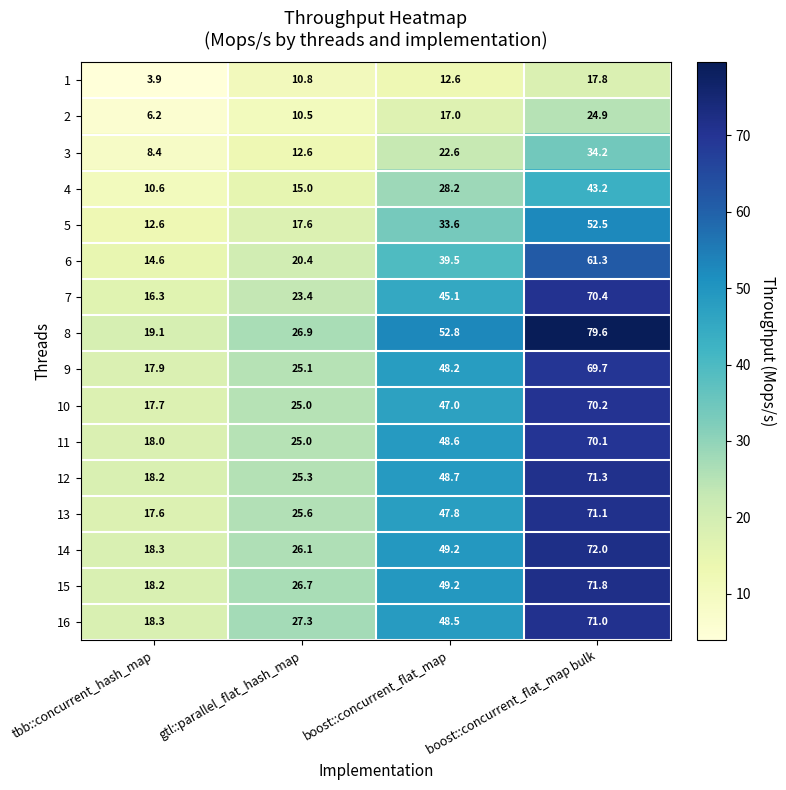

Read the 16 value at boost::concurrent_flat_map bulk.

71.0